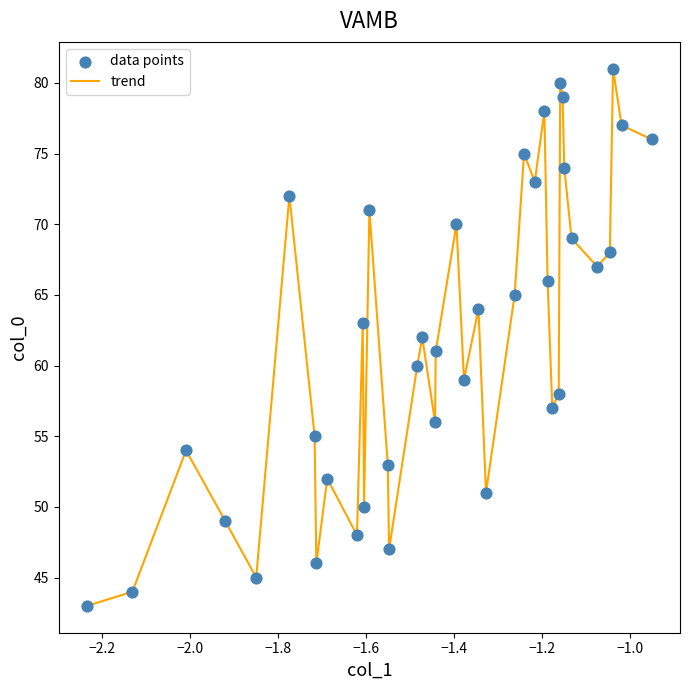

What is the minimum value shown in the chart?

43